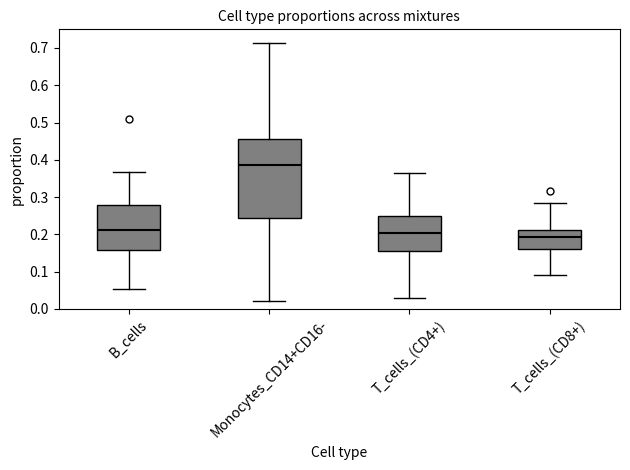

Reading left to right, read every box against the y-axis: the position of its median line, the range the box covers, and the ends of its whiskers. The values are not printed on the chart, so give them approximately, as read against the axis.

B_cells: median 0.21, box 0.16 to 0.28, whiskers 0.05 to 0.37
Monocytes_CD14+CD16-: median 0.39, box 0.24 to 0.46, whiskers 0.02 to 0.71
T_cells_(CD4+): median 0.20, box 0.16 to 0.25, whiskers 0.03 to 0.37
T_cells_(CD8+): median 0.19, box 0.16 to 0.21, whiskers 0.09 to 0.29